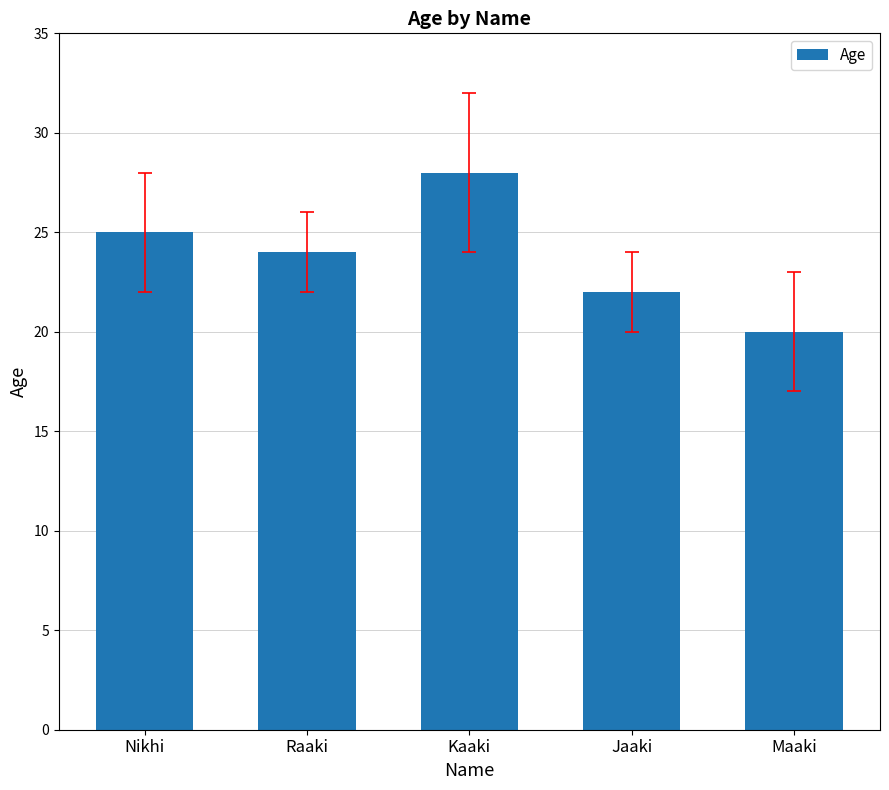

At which label is the value closest to 24?

Raaki